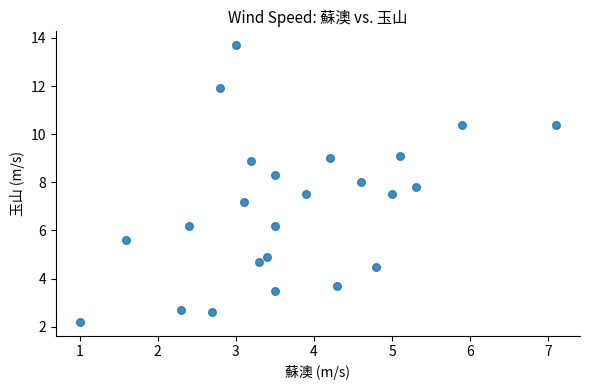

What is the range of Y values (max minus min)?

11.5